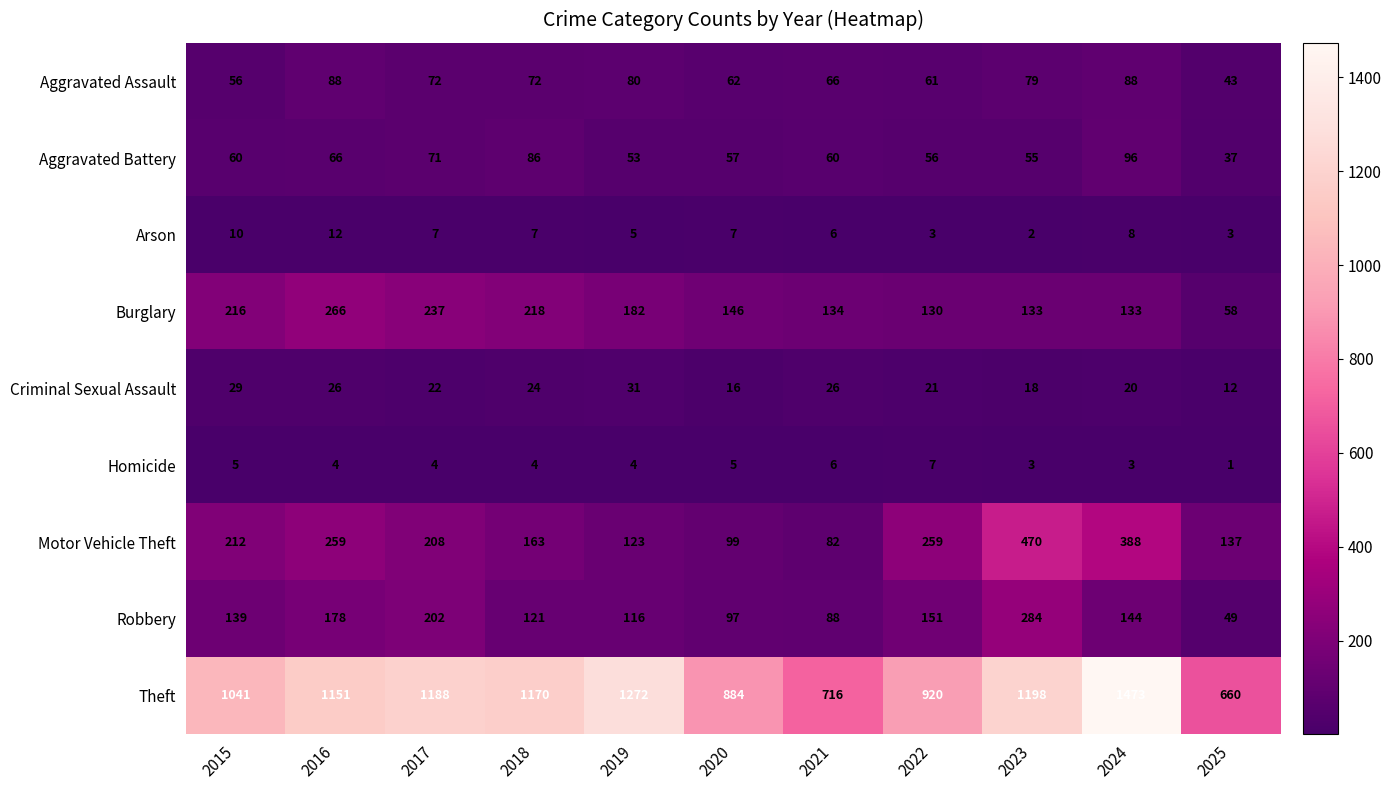

At how many categories does at least one series exceed 1354?

1